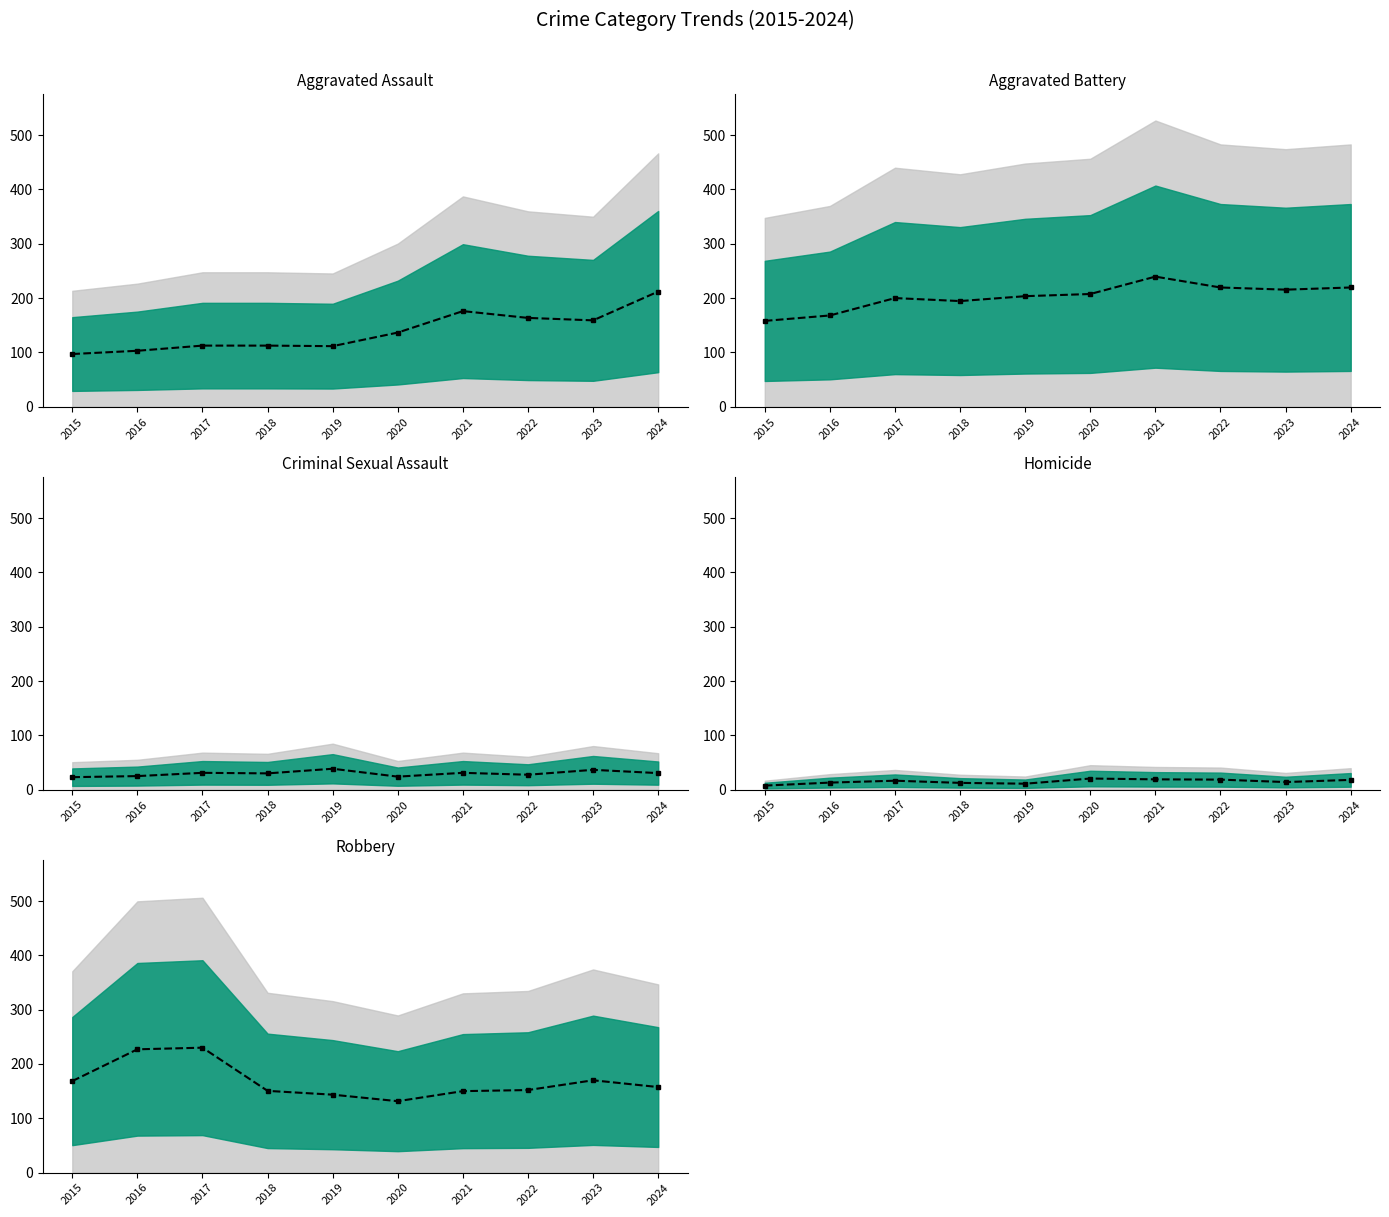

What are all the series names shown in the legend?

Aggravated Assault, Aggravated Battery, Criminal Sexual Assault, Homicide, Robbery